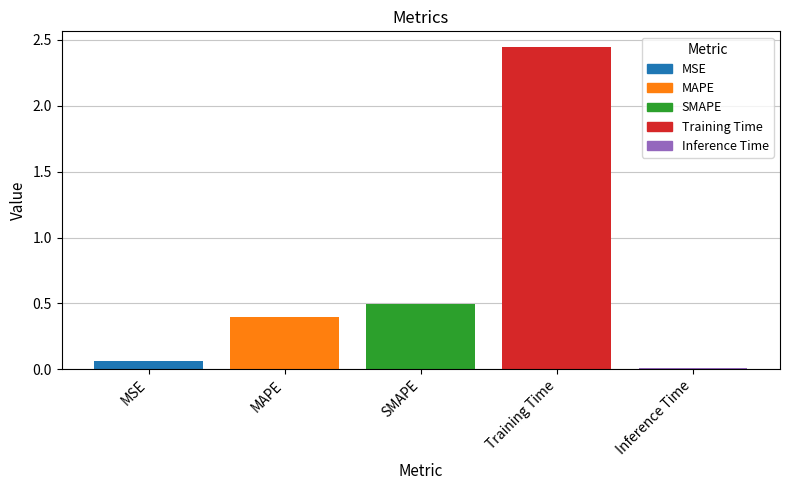

What is the sum of all values?

3.4